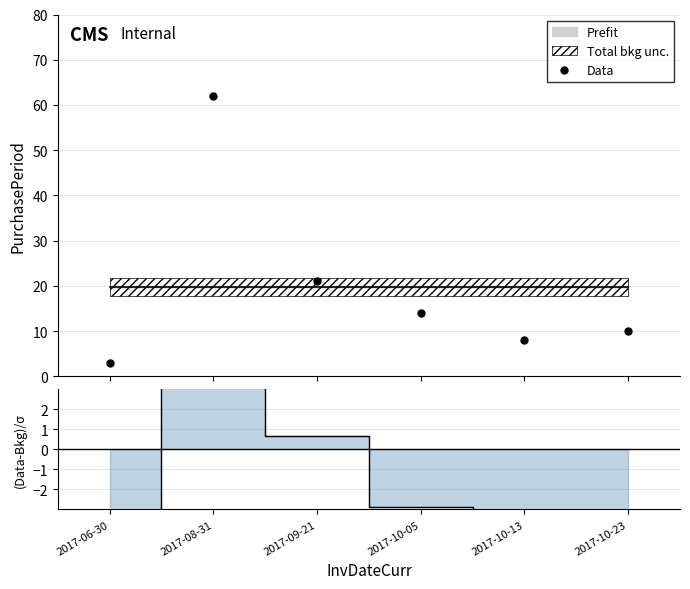

Which series changed the most between 2017-08-31 and 2017-10-05?

Data